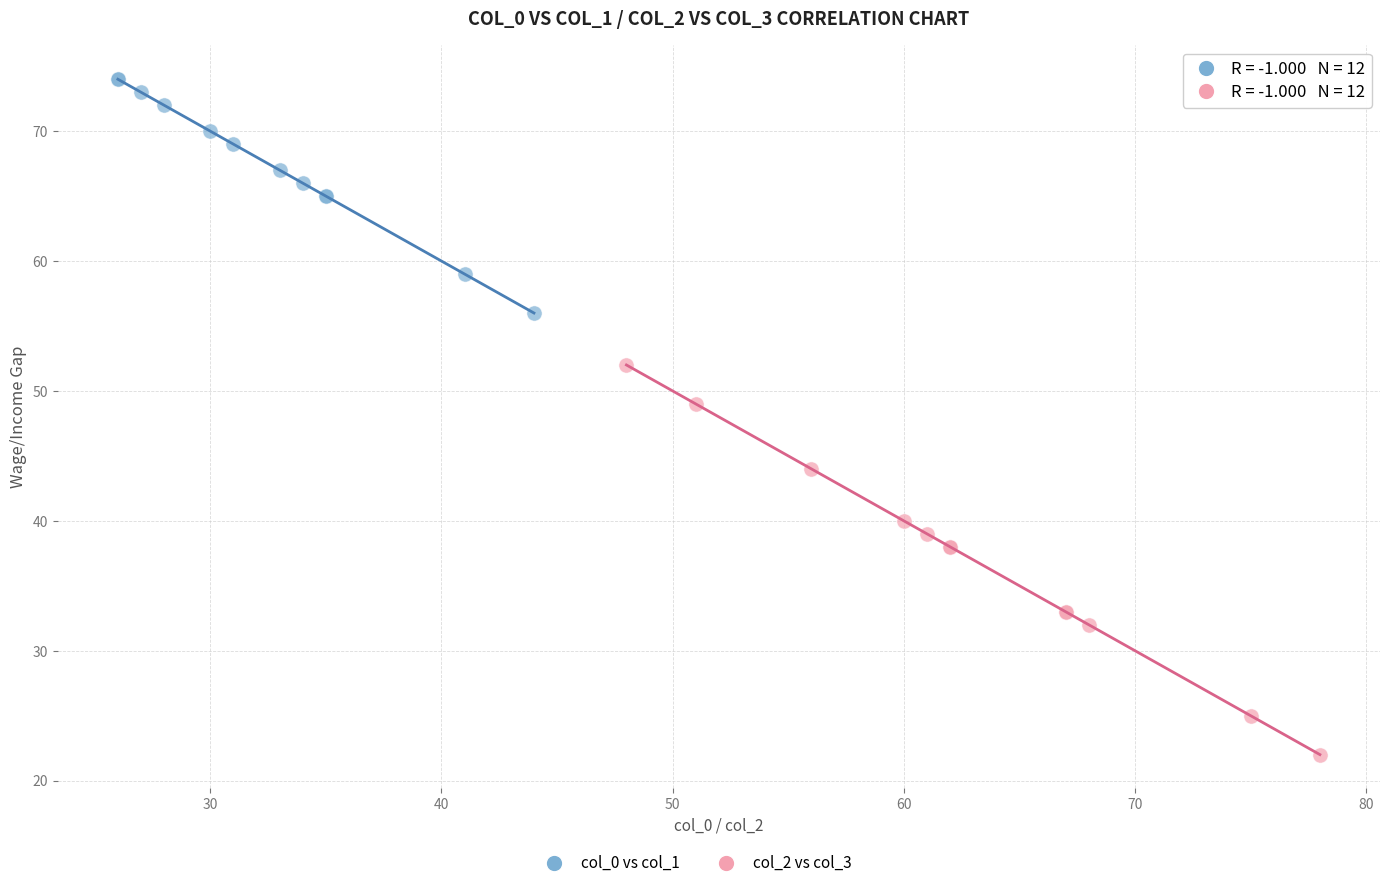

Which series contains the highest Y value?

col_0 vs col_1